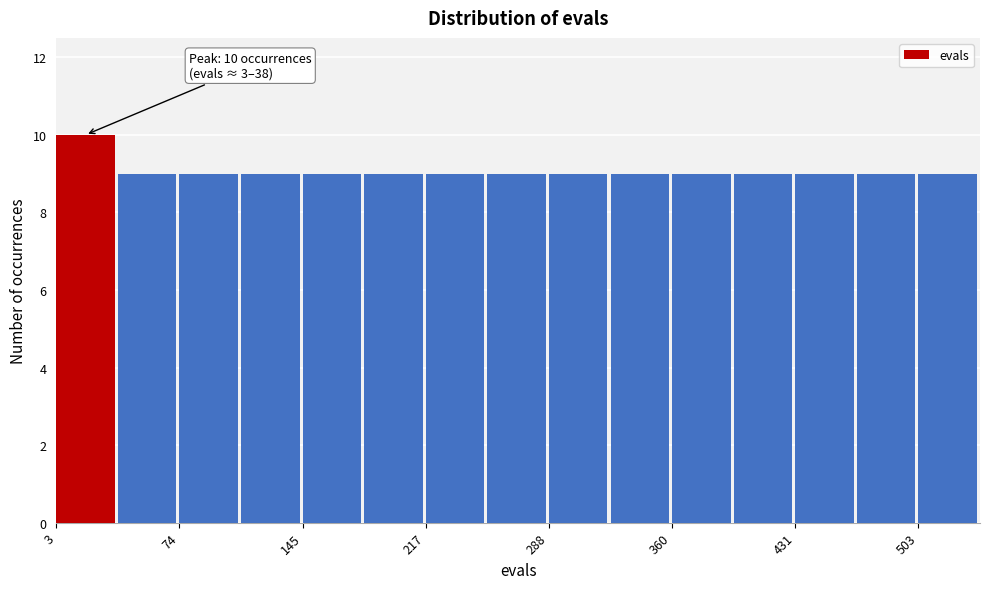

Read against the x-axis, roughly where is the centre of the tallest bar?

20